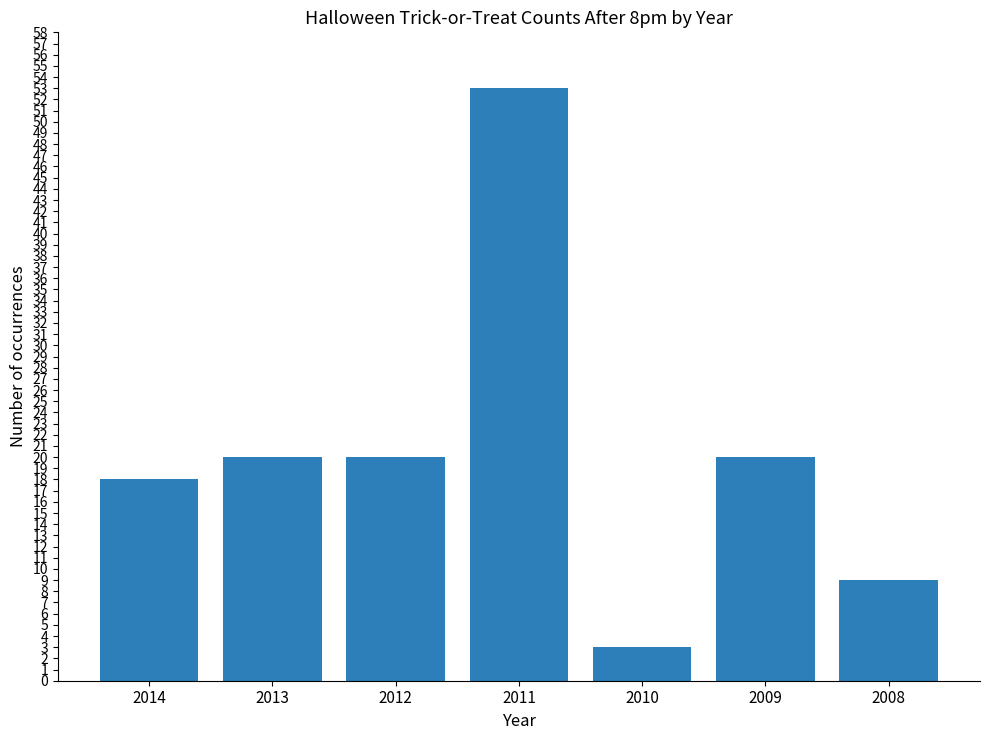

Which has a higher value, 2014 or 2012?

2012